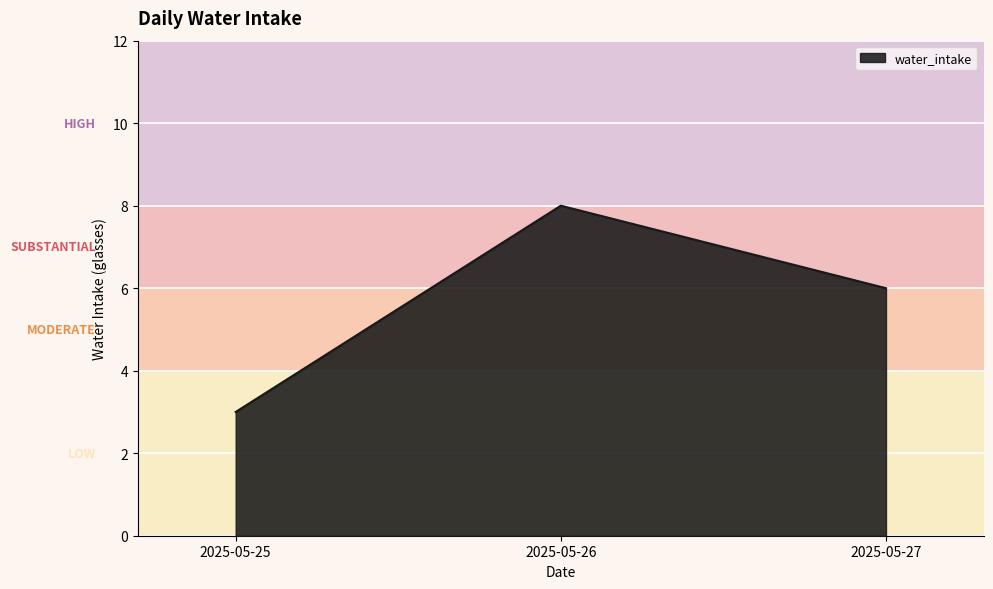

How many values are below 6?

1